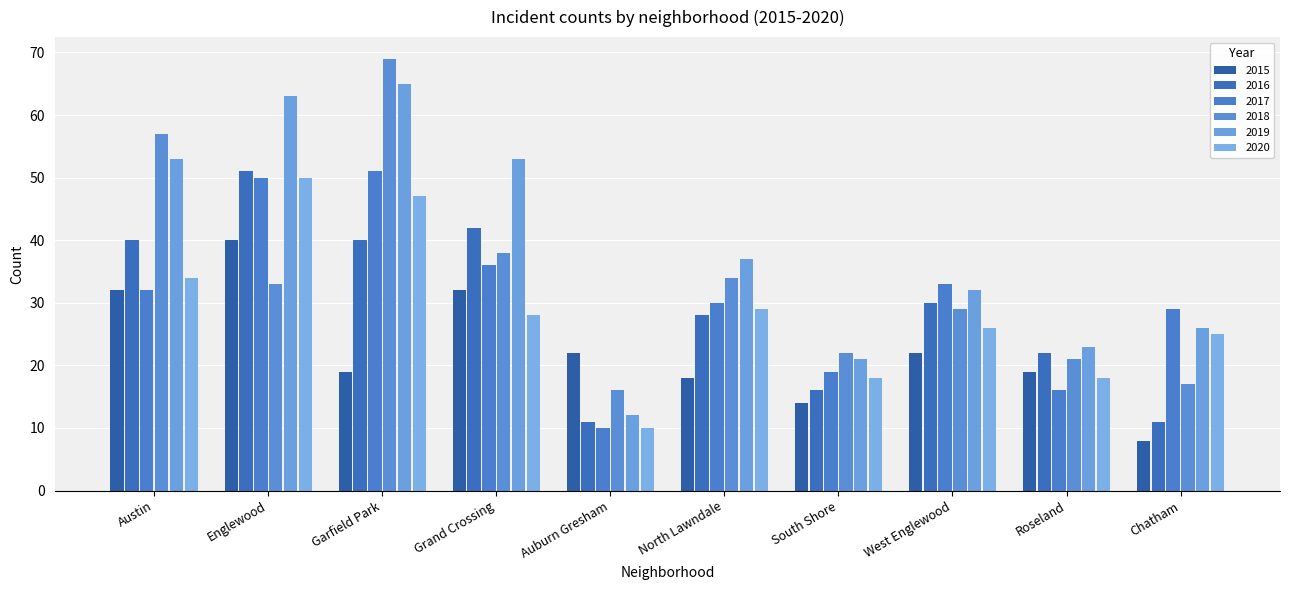

Does the chart contain stacked bars?

No